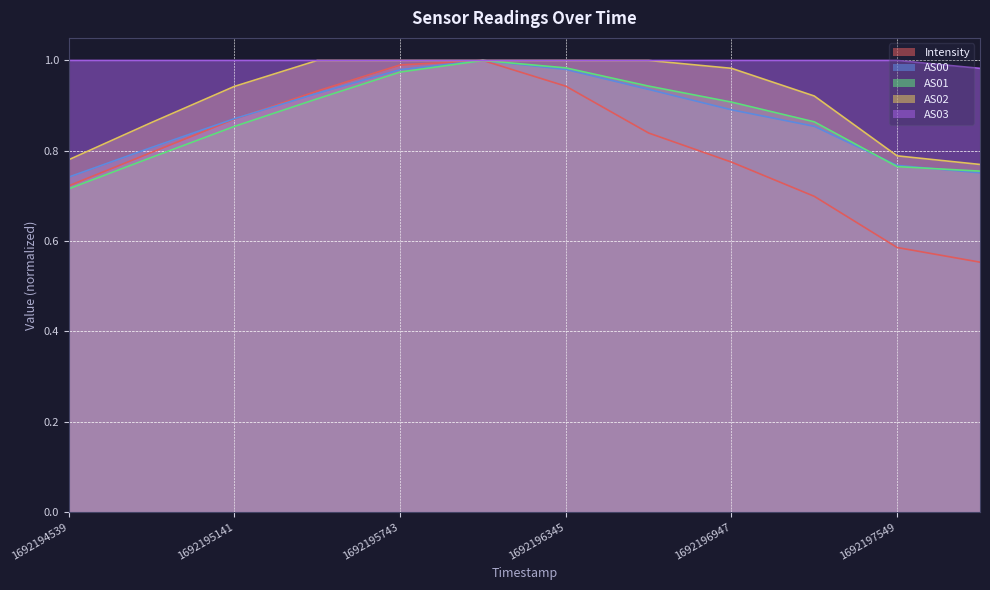

How many lines are shown in the chart?

5